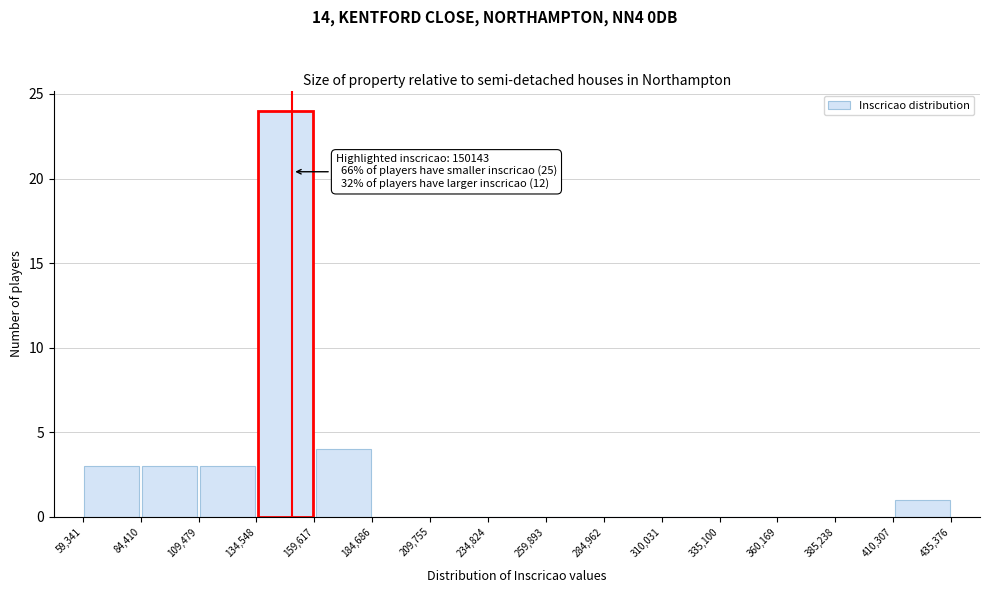

Which range on the x-axis has the tallest bar?

134,548 to 159,617